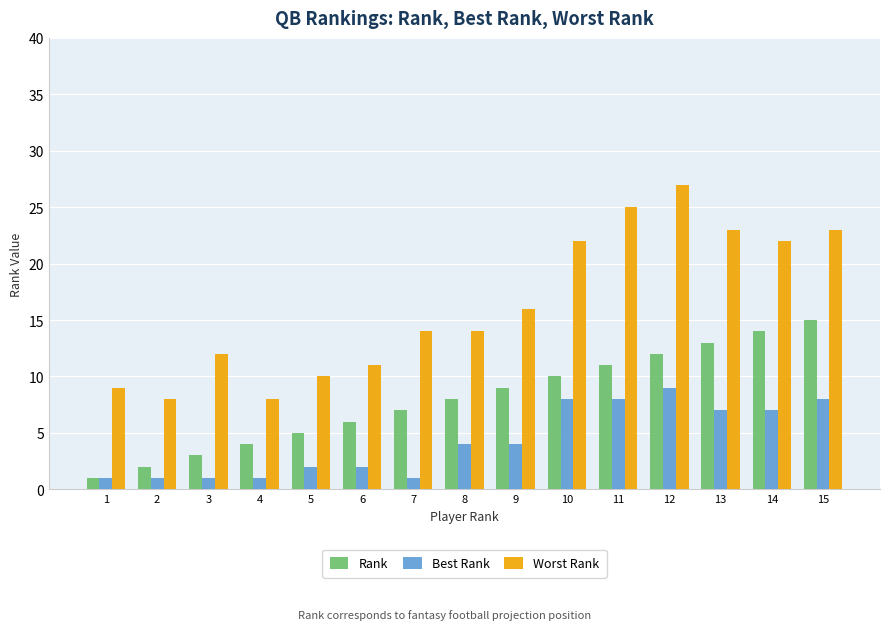

What is the value of the Worst Rank bar at the 5th from the left?

10